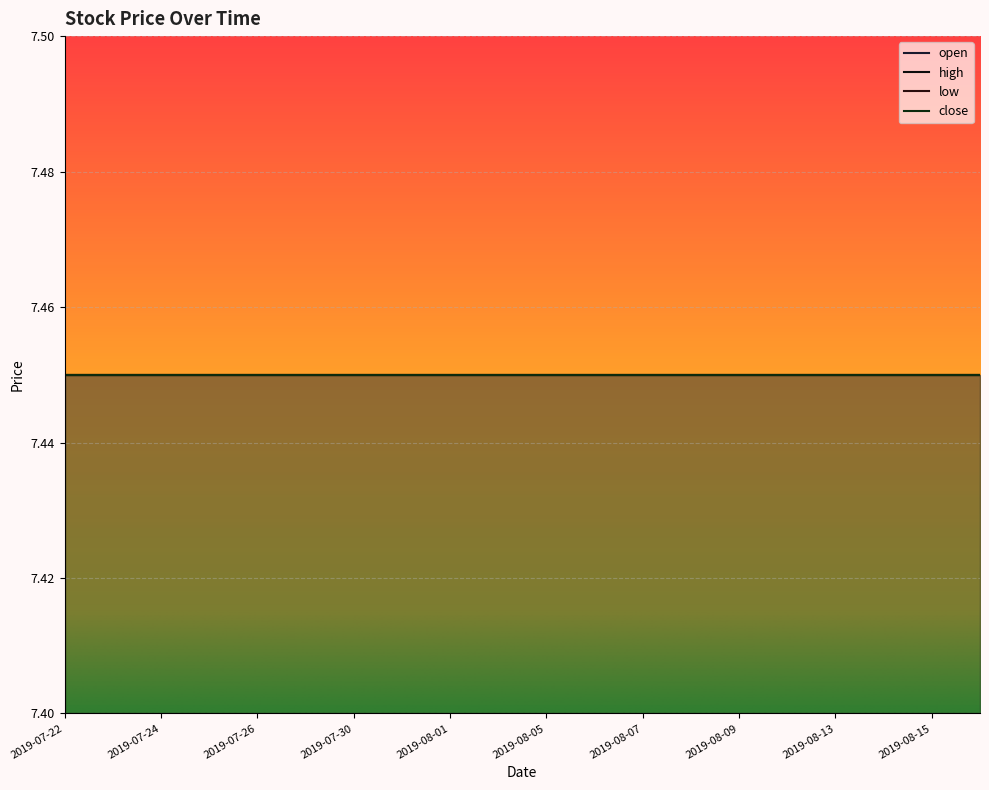

At which category does the chart reach its peak across all series?

2019-07-22